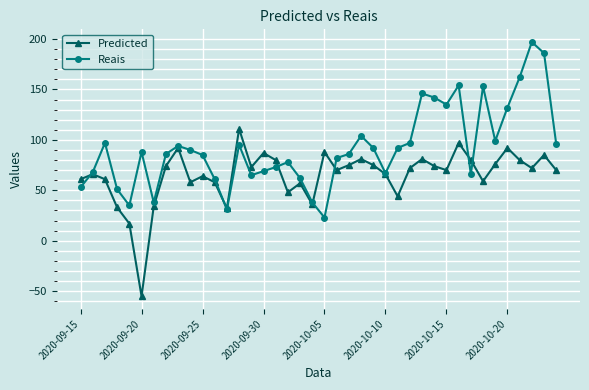

What is the value of the Reais point at the 9th from the left?

94